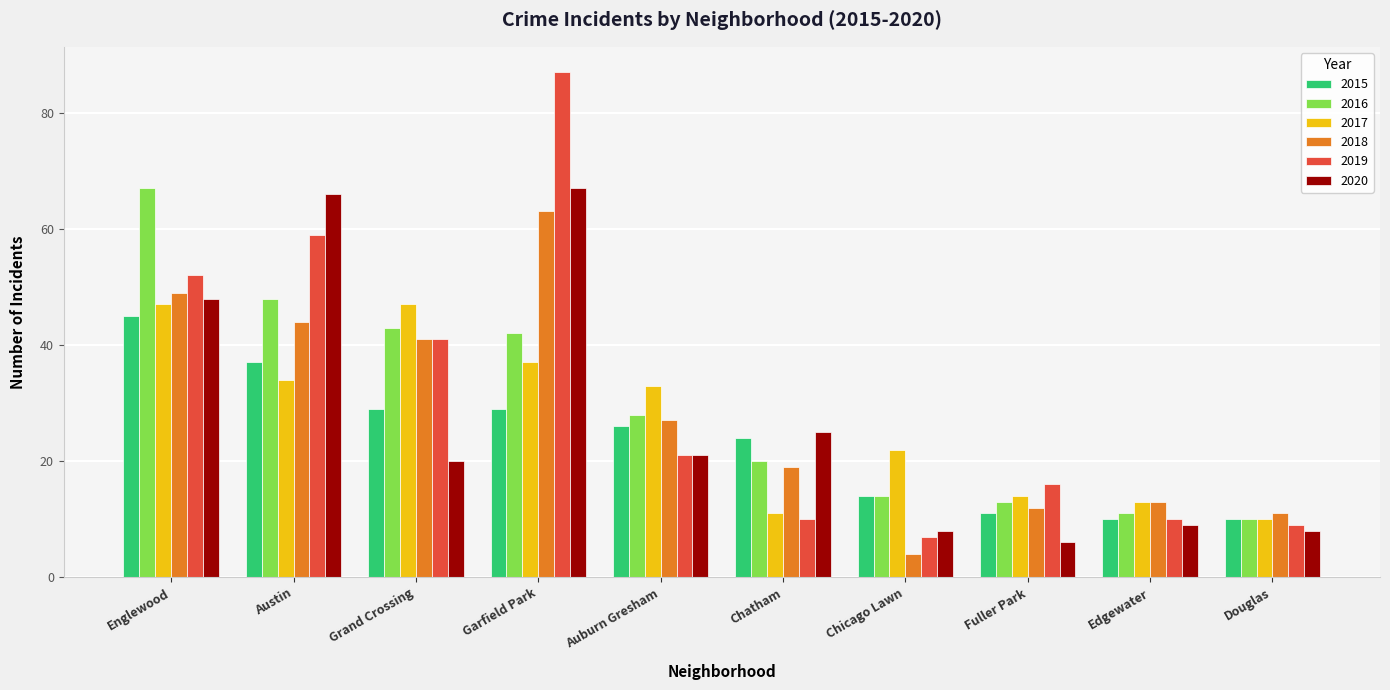

Is the value of 2018 at Grand Crossing greater than the value of 2020 at Edgewater?

Yes